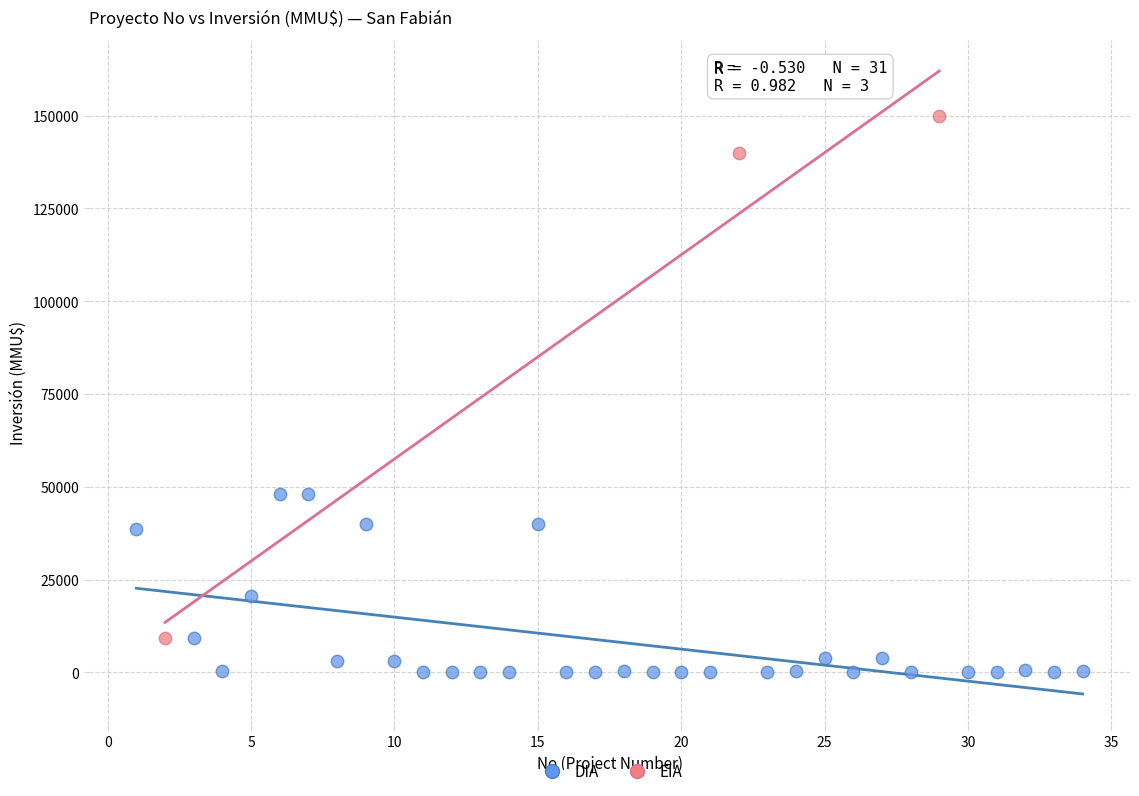

Which series contains the lowest Y value?

DIA